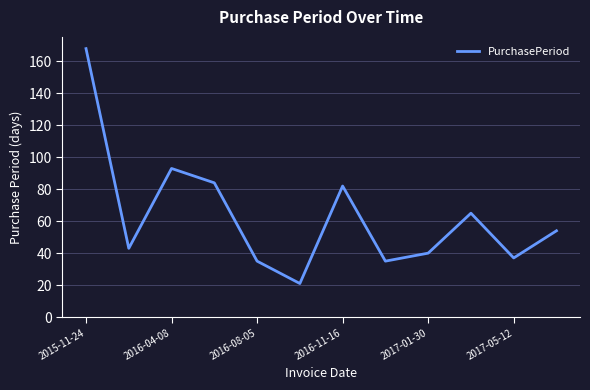

What is the difference between the maximum and minimum values?

147